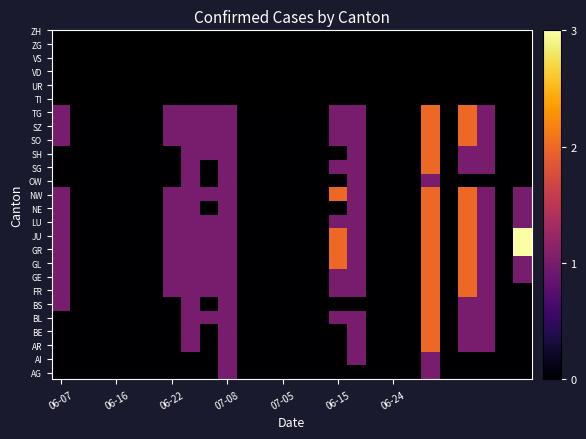

At how many categories does at least one series exceed 2?

1